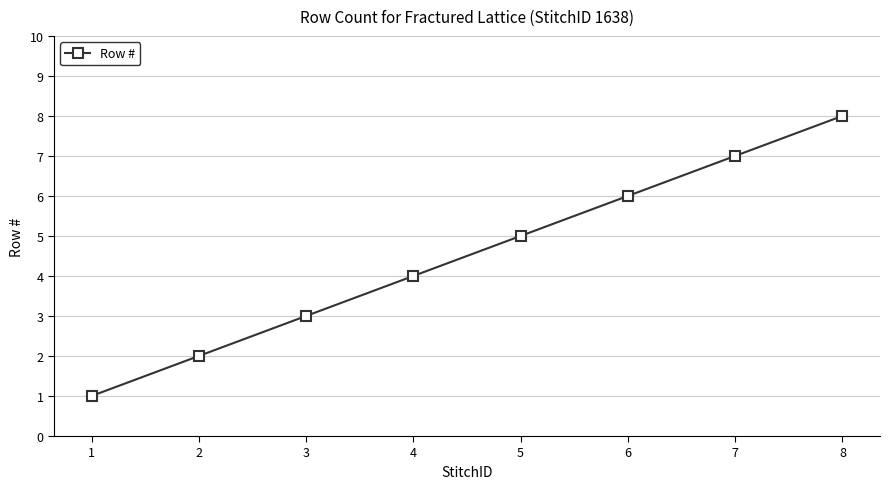

List the labels in order of value, smallest first.

1, 2, 3, 4, 5, 6, 7, 8